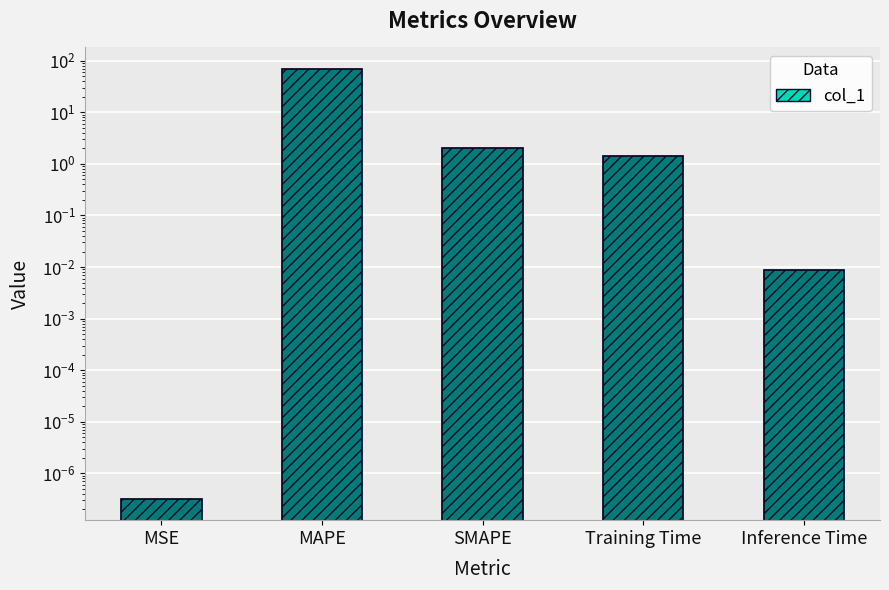

What is the difference between the values at MAPE and Inference Time?

69.3